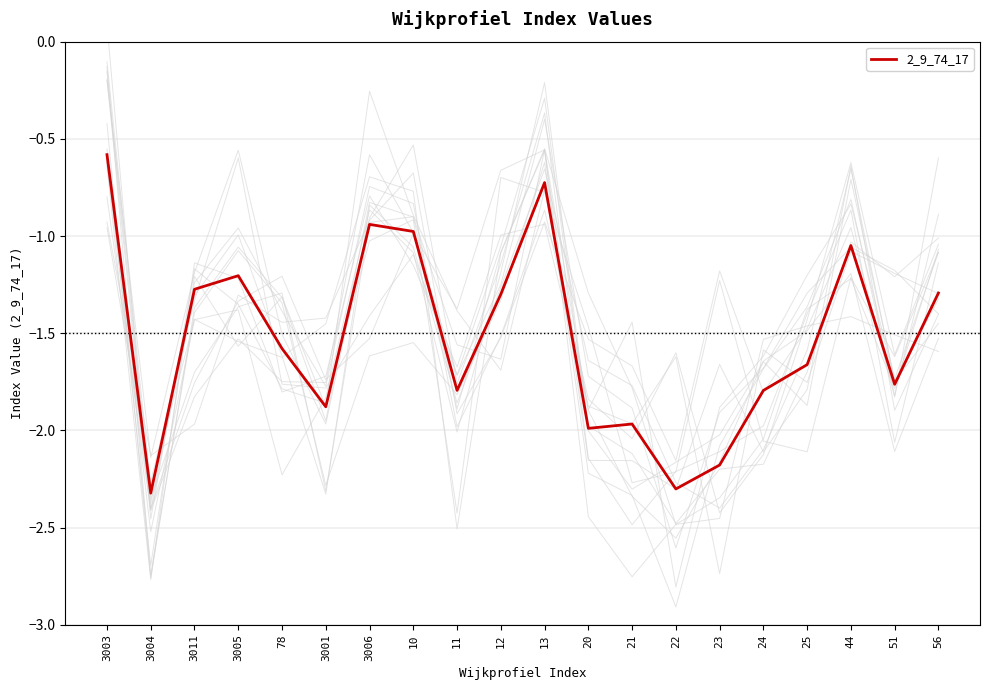

What is the sum of all values?

-30.6